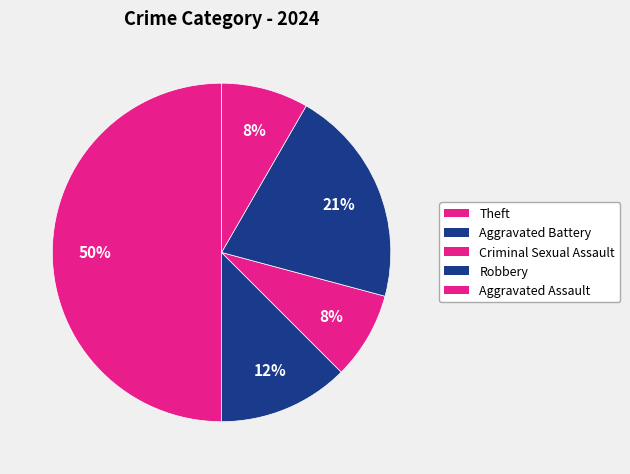

Count the number of slices in the pie.

5